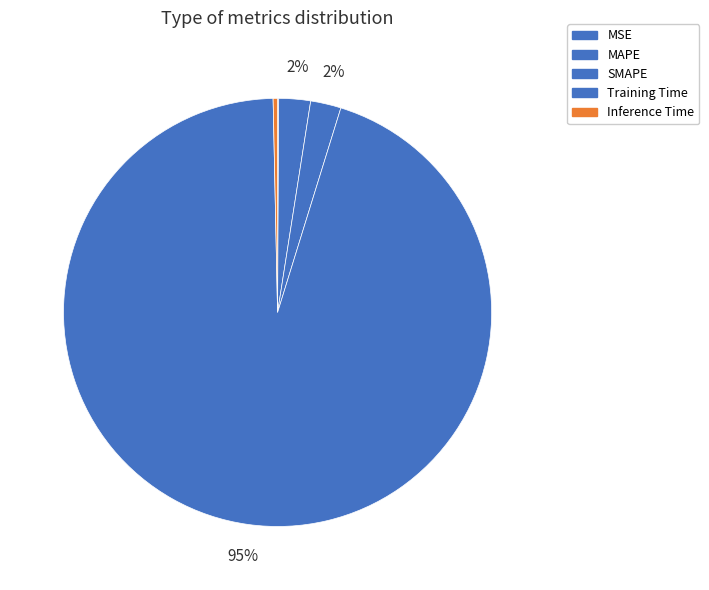

Between MSE and SMAPE, which is larger?

SMAPE